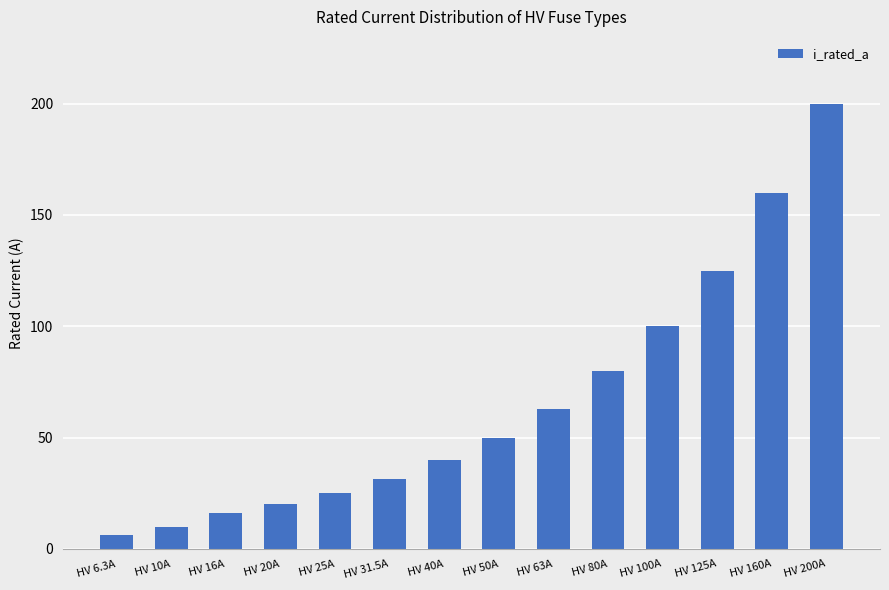

Reading left to right, extract all data points from this chart.

6.3	10.0	16.0	20.0	25.0	31.5	40.0	50.0	63.0	80.0	100.0	125.0	160.0	200.0